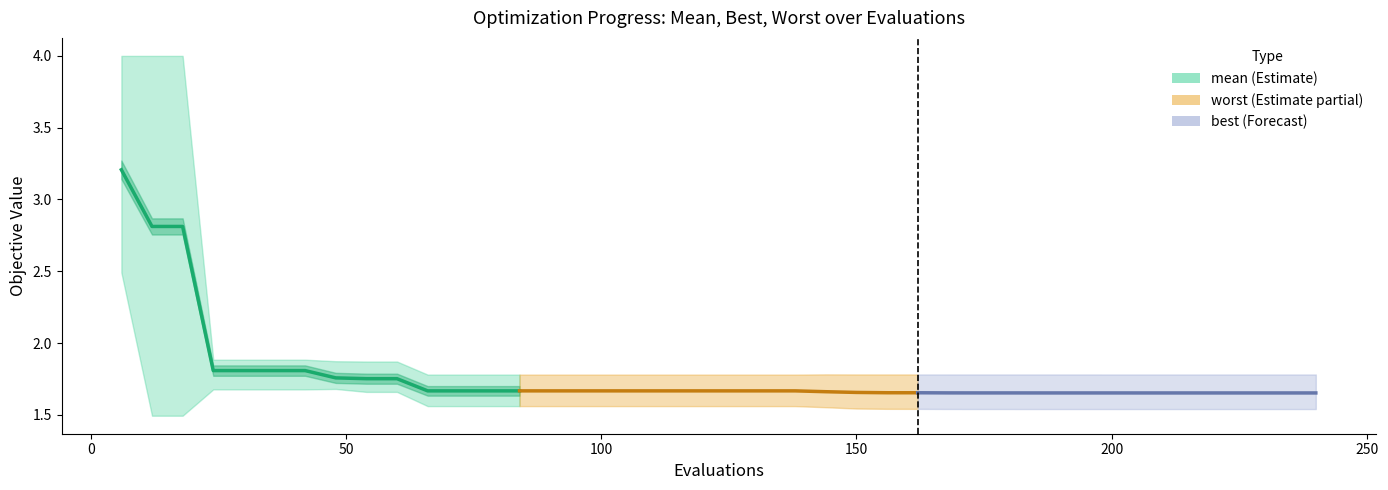

What is the smallest value displayed?

1.7